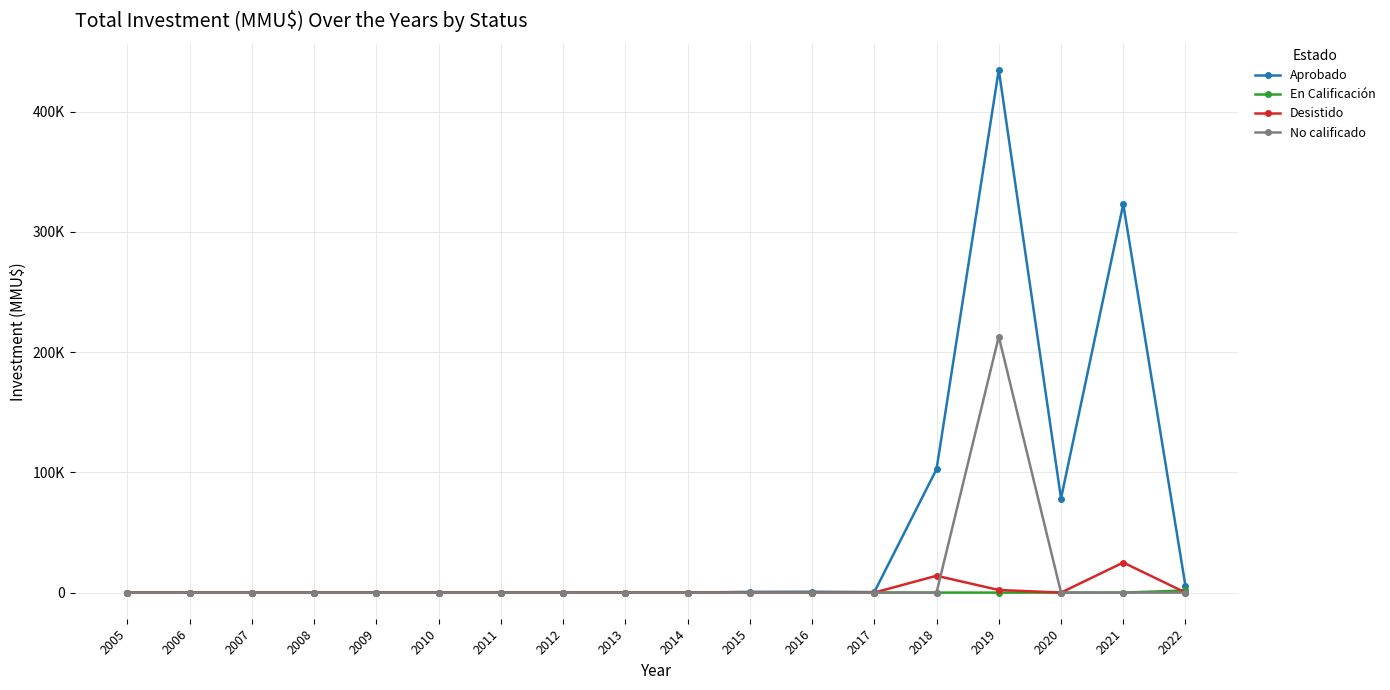

Does the chart have visible grid lines?

Yes